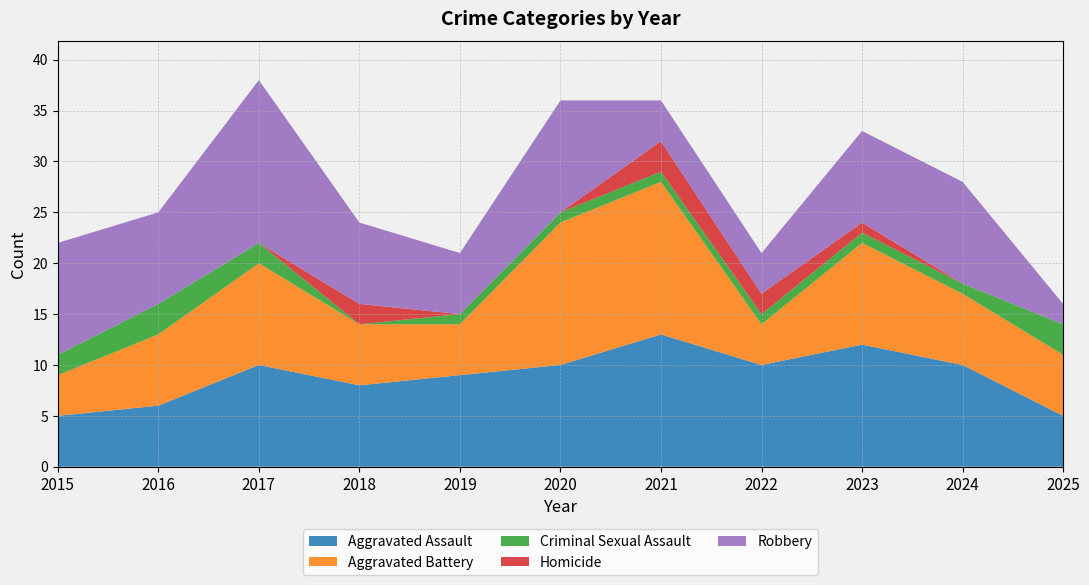

Reading left to right, list all the values displayed in this chart.

Aggravated Assault: 2015=5	2016=6	2017=10	2018=8	2019=9	2020=10	2021=13	2022=10	2023=12	2024=10	2025=5
Aggravated Battery: 2015=4	2016=7	2017=10	2018=6	2019=5	2020=14	2021=15	2022=4	2023=10	2024=7	2025=6
Criminal Sexual Assault: 2015=2	2016=3	2017=2	2018=0	2019=1	2020=1	2021=1	2022=1	2023=1	2024=1	2025=3
Homicide: 2015=0	2016=0	2017=0	2018=2	2019=0	2020=0	2021=3	2022=2	2023=1	2024=0	2025=0
Robbery: 2015=11	2016=9	2017=16	2018=8	2019=6	2020=11	2021=4	2022=4	2023=9	2024=10	2025=2